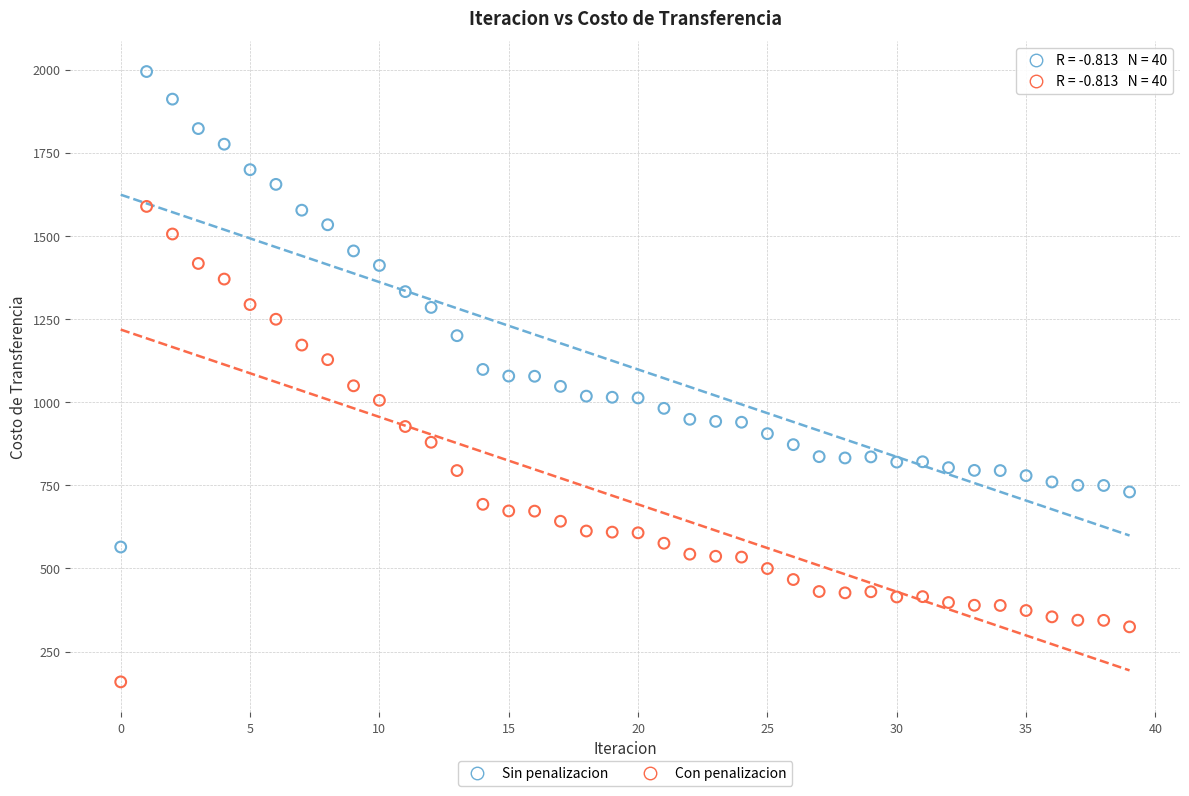

Across all data points, what is the range of Y values (max minus min)?

1835.5